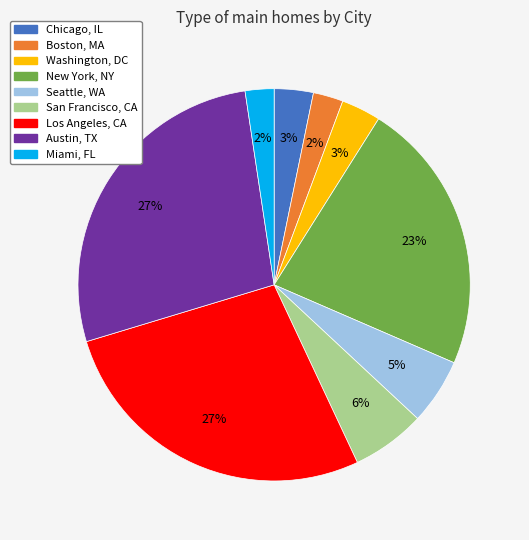

To the nearest percent, what is the average slice percentage?

11%